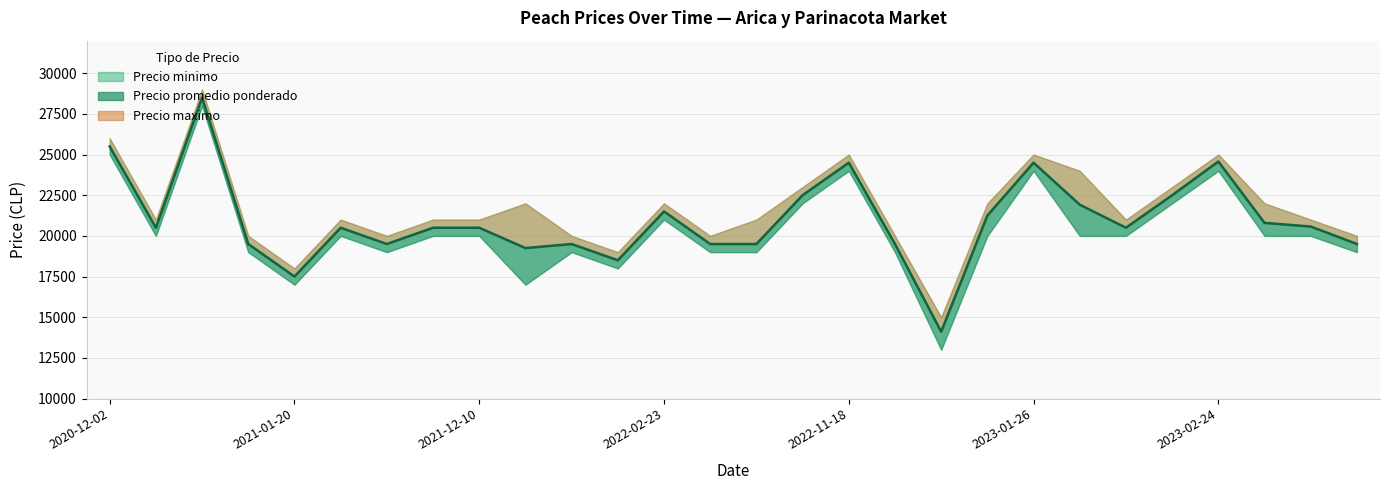

True or false: Precio minimo and Precio maximo cross at least once.

False